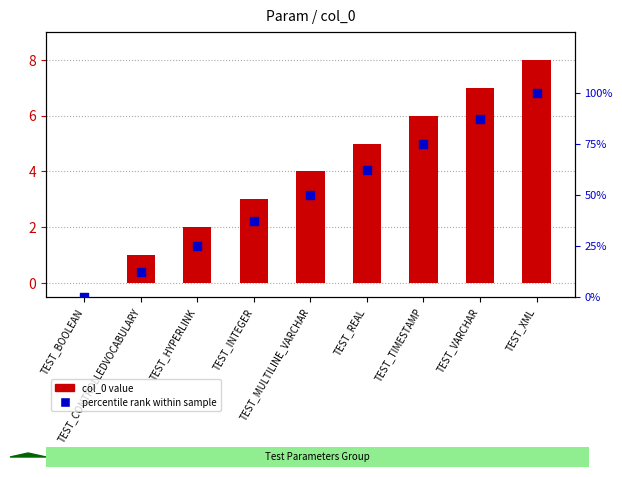

Is the value of col_0 value at TEST_HYPERLINK greater than the value of percentile rank within sample at TEST_REAL?

No